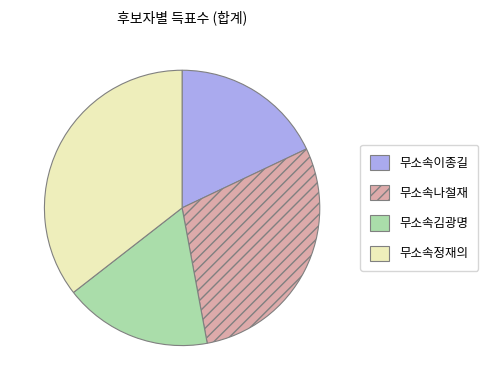

Approximately how many times larger is the value at 무소속정재의 compared to 무소속김광명?

2.0